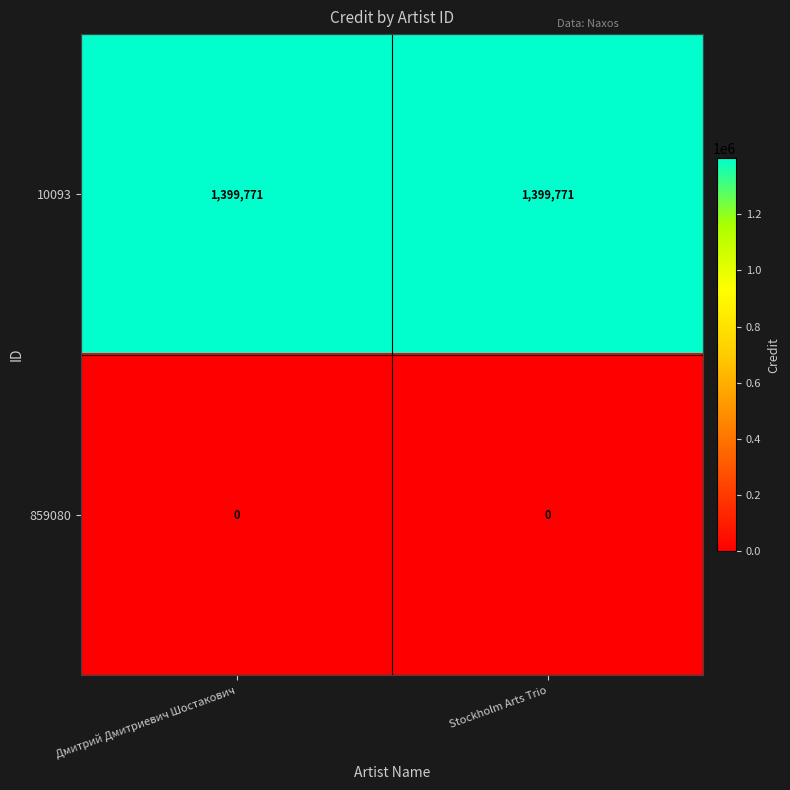

The 10093 series shows 1846702 at Stockholm Arts Trio. True or false?

False